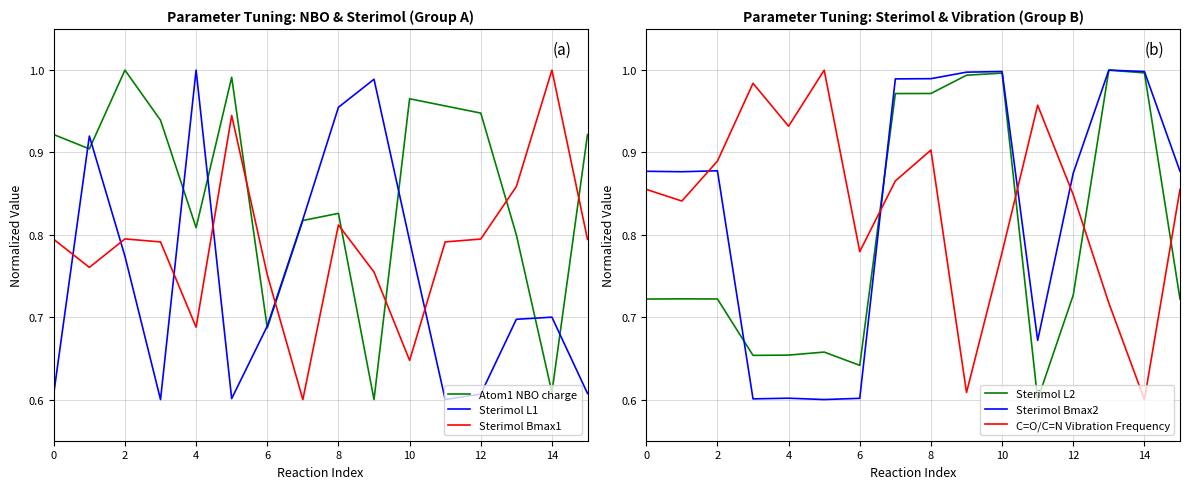

Rank the series by their maximum value, from highest to lowest.

Atom1 NBO charge, Sterimol L1, Sterimol Bmax1, Sterimol L2, Sterimol Bmax2, C=O/C=N Vibration Frequency